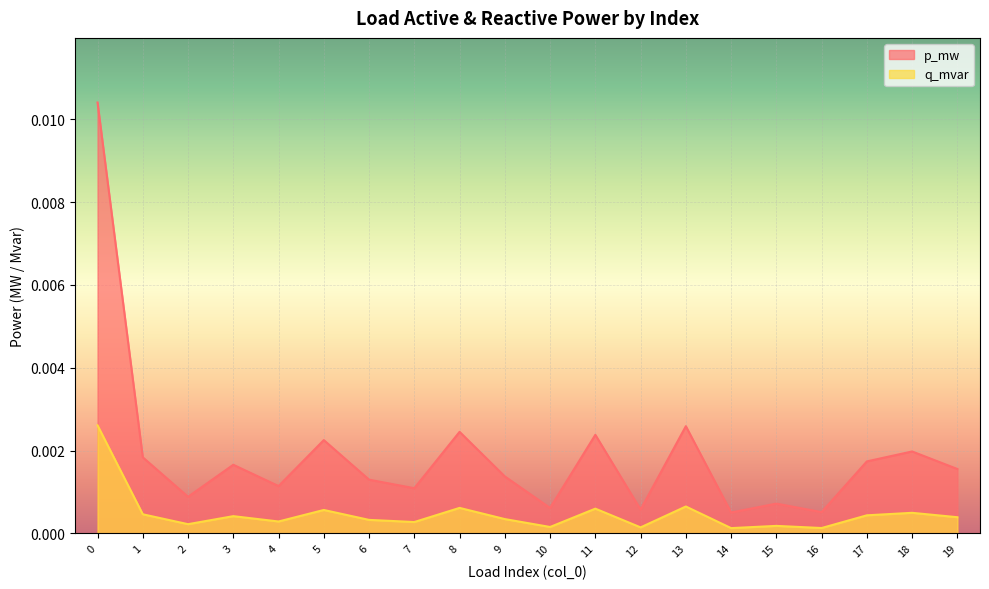

True or false: q_mvar has more than 0 interior local peaks.

True